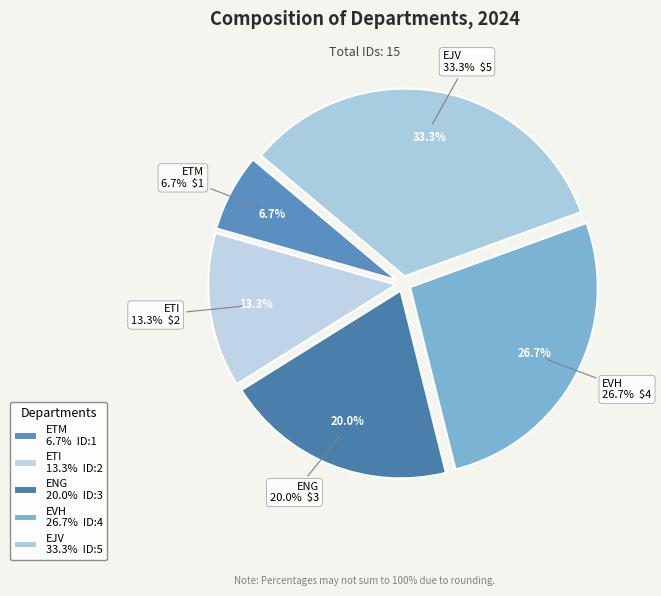

Count the number of slices in the pie.

5